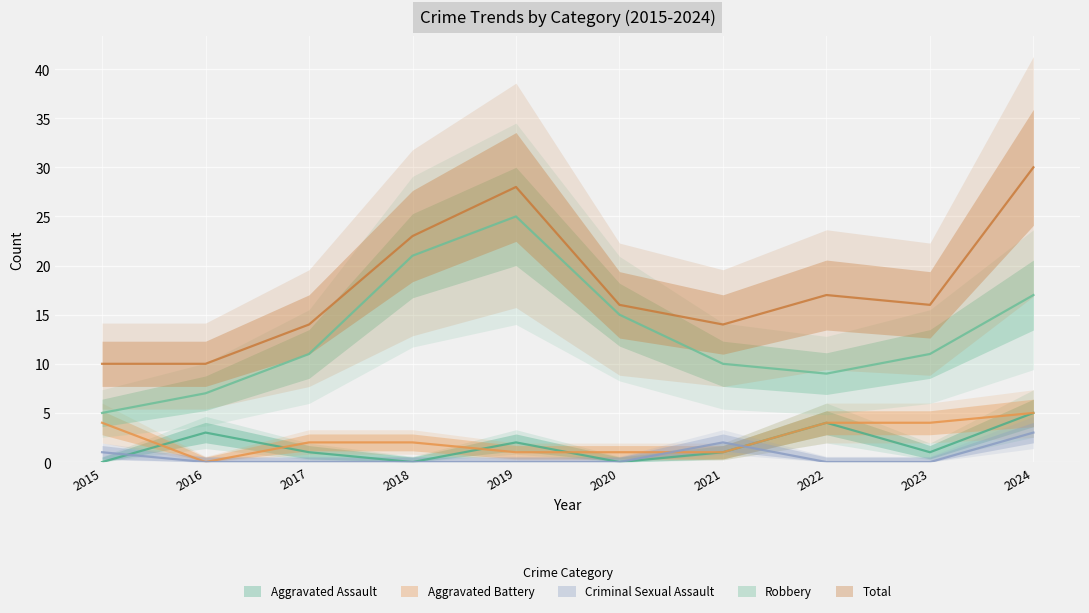

Which label corresponds to the smallest value in the chart?

2015